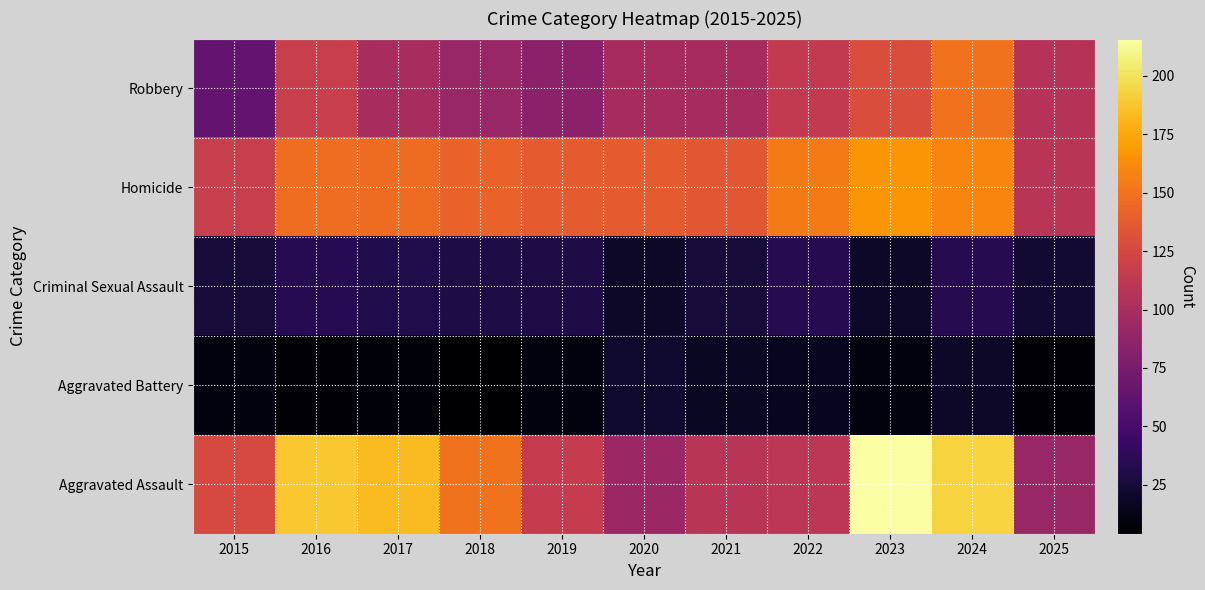

Reading left to right, what are all the values shown in this chart?

Robbery: 2015=64	2016=117	2017=100	2018=91	2019=85	2020=99	2021=99	2022=114	2023=129	2024=150	2025=107
Homicide: 2015=117	2016=148	2017=147	2018=142	2019=138	2020=138	2021=135	2022=154	2023=167	2024=159	2025=109
Criminal Sexual Assault: 2015=25	2016=34	2017=31	2018=29	2019=30	2020=19	2021=25	2022=33	2023=19	2024=33	2025=23
Aggravated Battery: 2015=9	2016=7	2017=8	2018=4	2019=9	2020=21	2021=17	2022=16	2023=9	2024=19	2025=7
Aggravated Assault: 2015=126	2016=188	2017=183	2018=150	2019=115	2020=93	2021=109	2022=110	2023=216	2024=193	2025=91